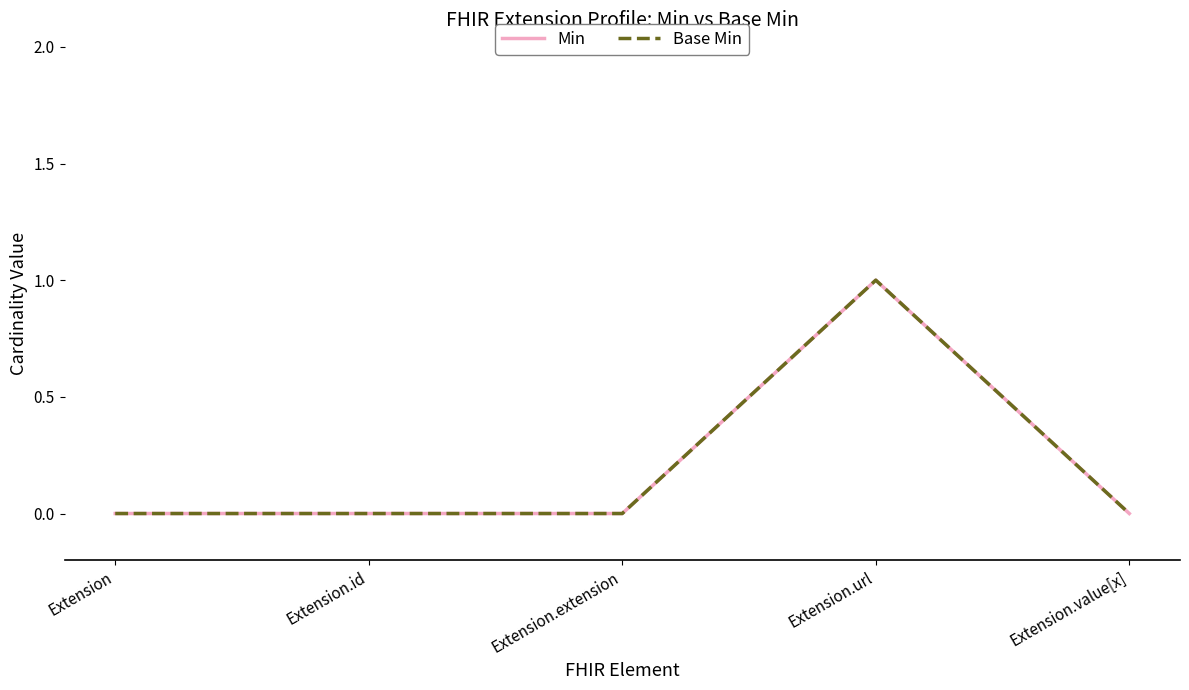

How many lines are shown in the chart?

2